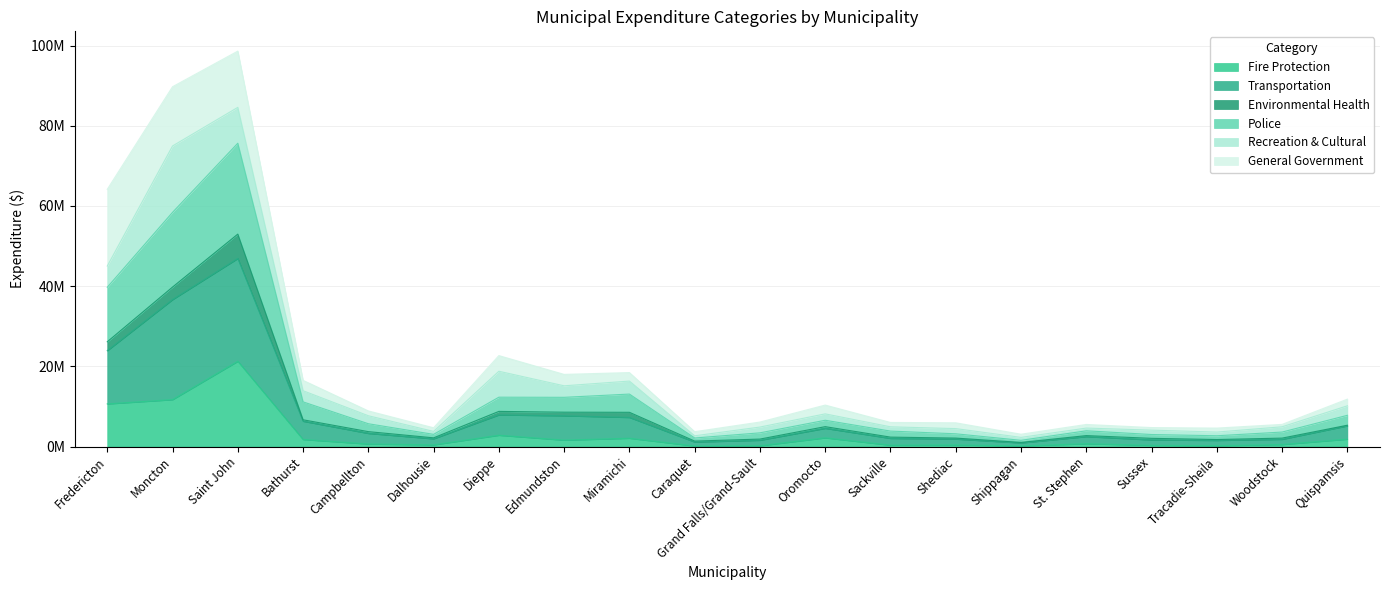

At which category does Transportation reach its first local peak?

Saint John